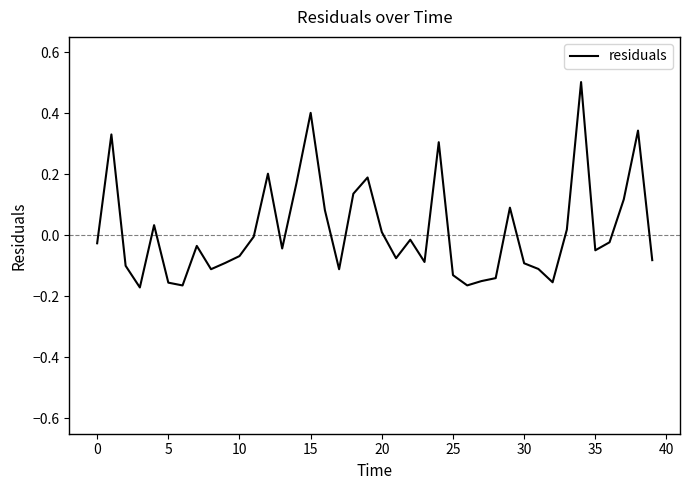

How many lines are shown in the chart?

1